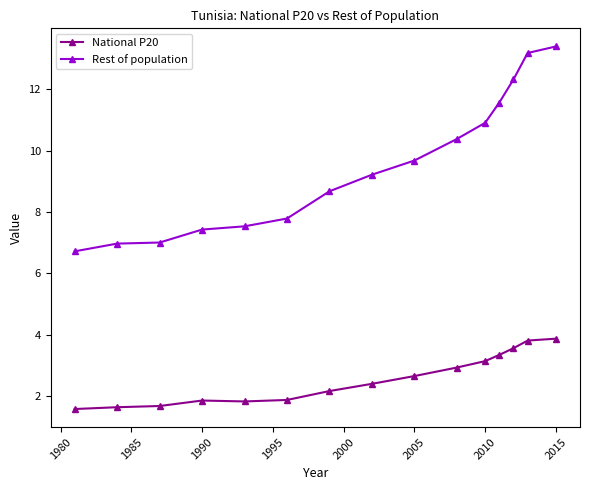

List the series in order of their overall mean, lowest first.

National P20, Rest of population